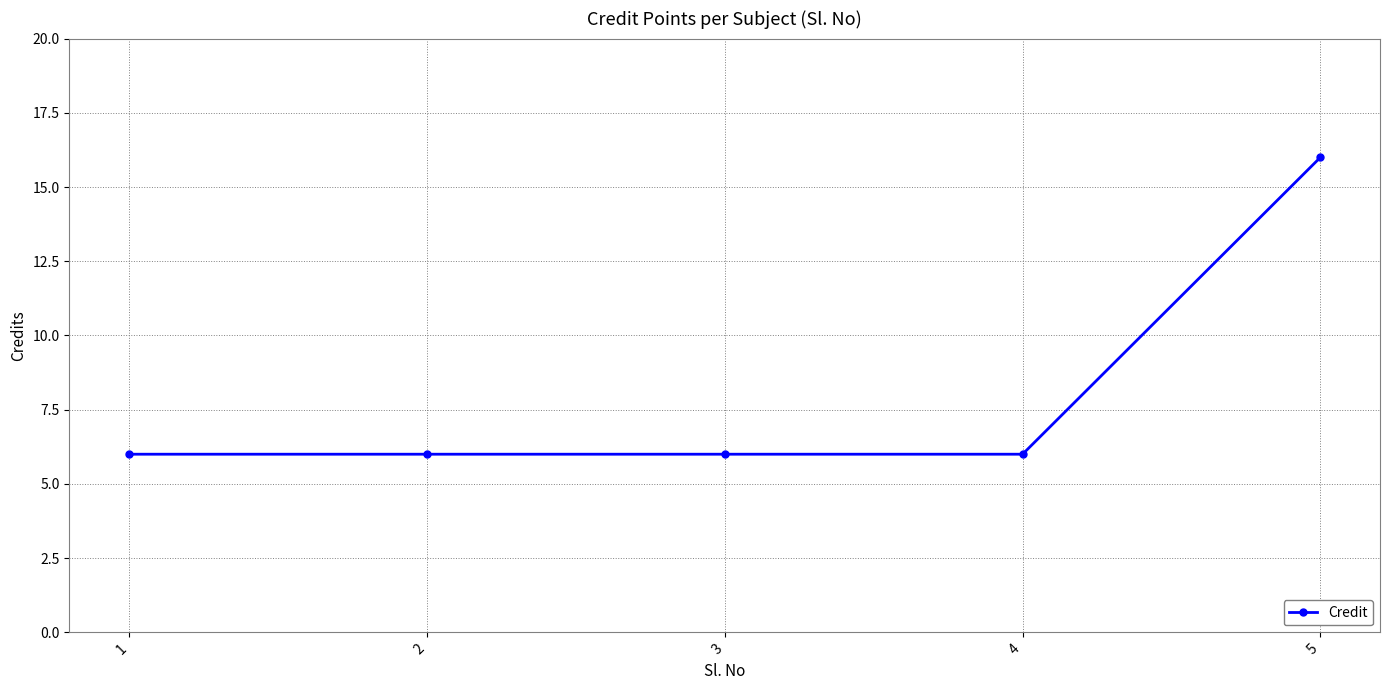

Which category has the highest value across all series?

5